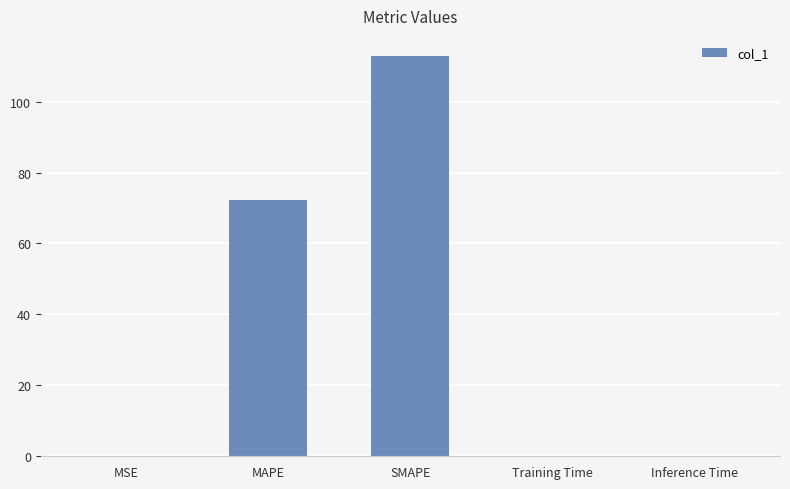

What is the approximate value at MAPE?

72.2